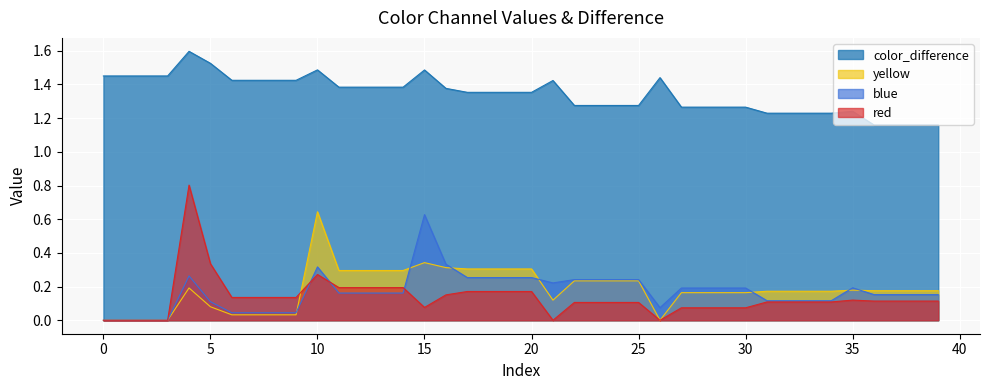

What is the greatest value displayed?

1.6